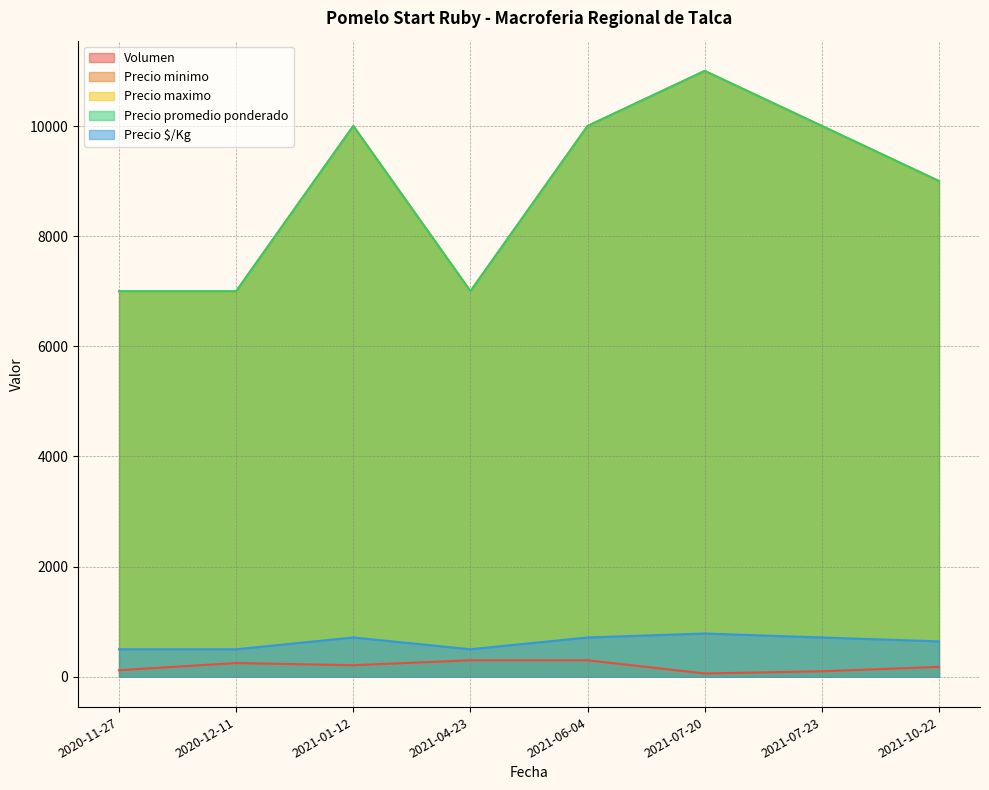

What is the approximate value of Precio maximo at 2021-10-22, to the nearest 50?

9000